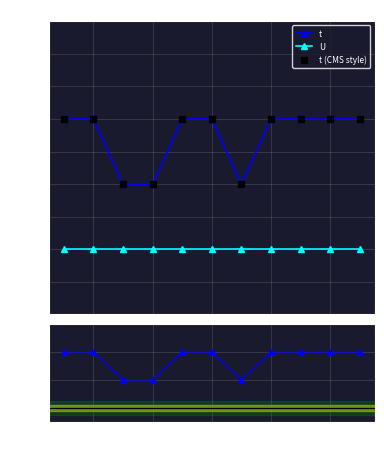

True or false: U and t intersect in this chart.

False